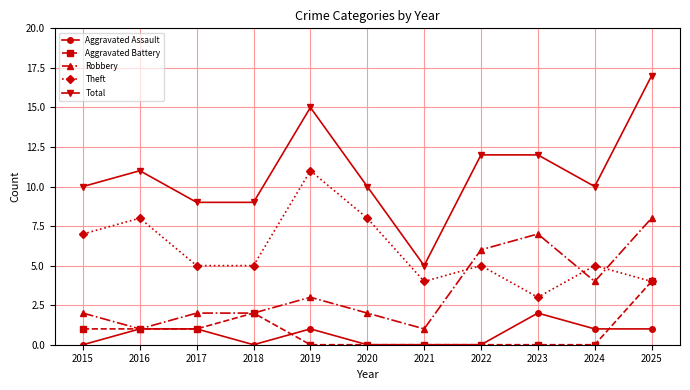

The Total series shows 14 at 2018. True or false?

False